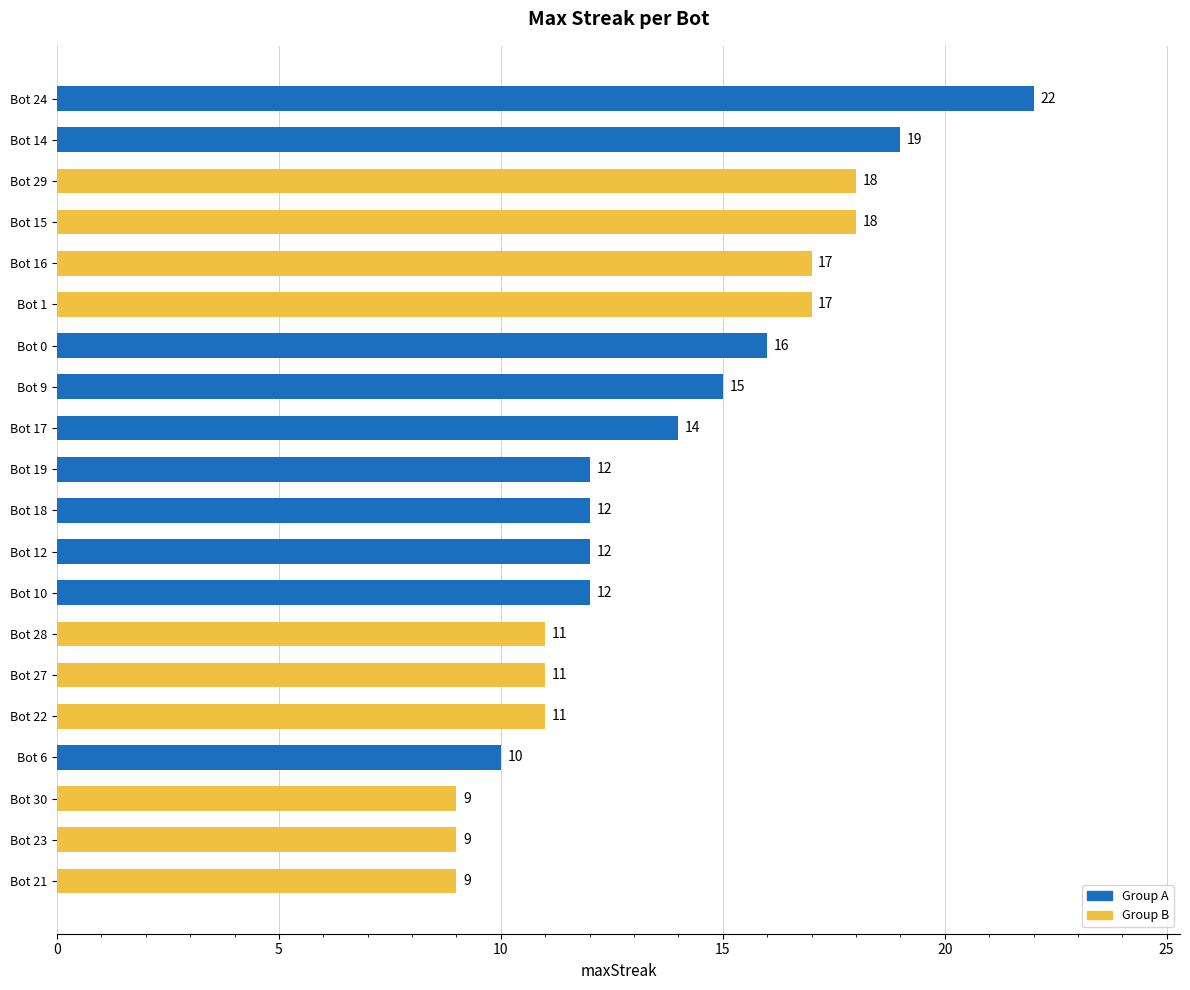

What is the average value?

14